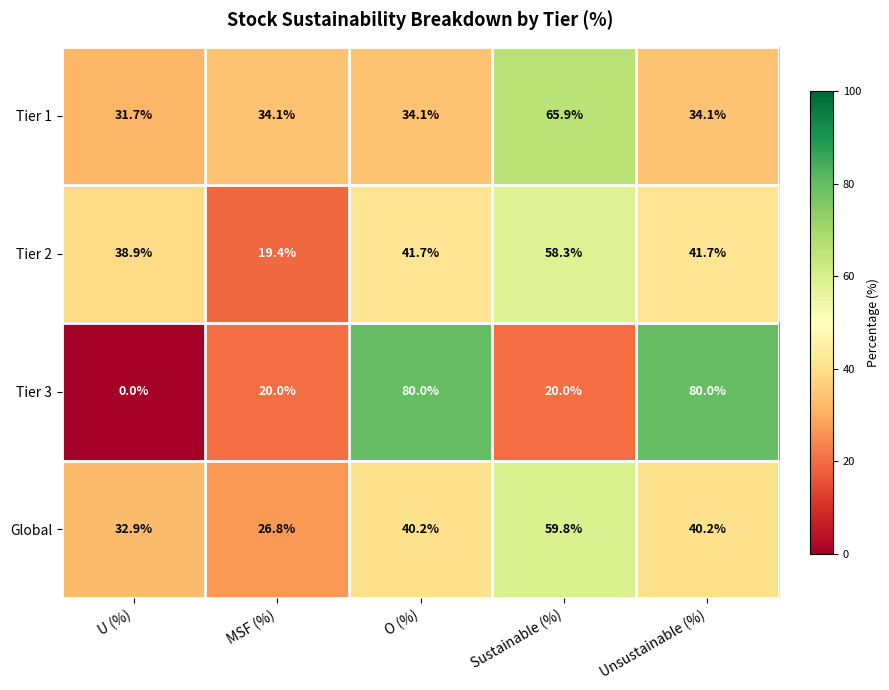

How many Tier 3 values are between 20 and 80?

4